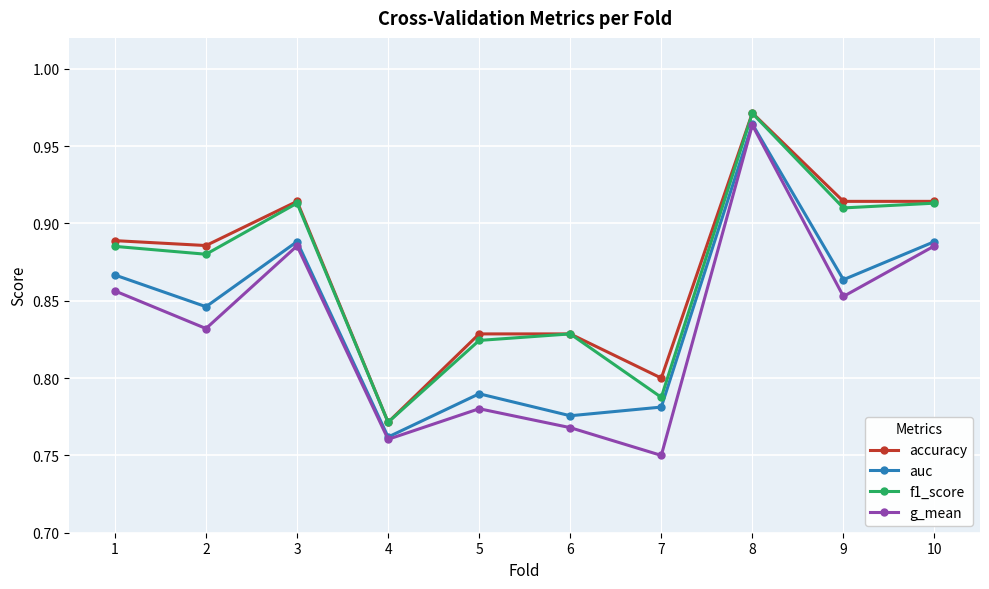

Which series changed the most between 5 and 9?

accuracy